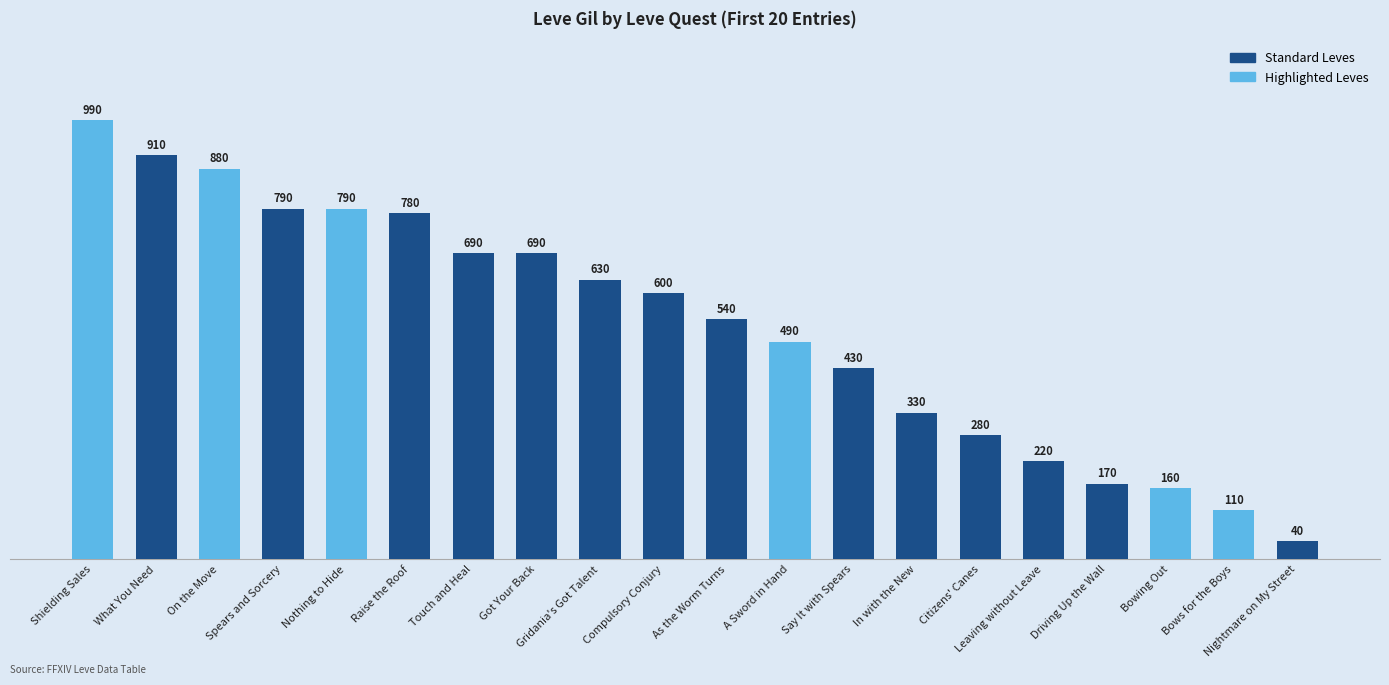

Which has a higher value, Bows for the Boys or Touch and Heal?

Touch and Heal